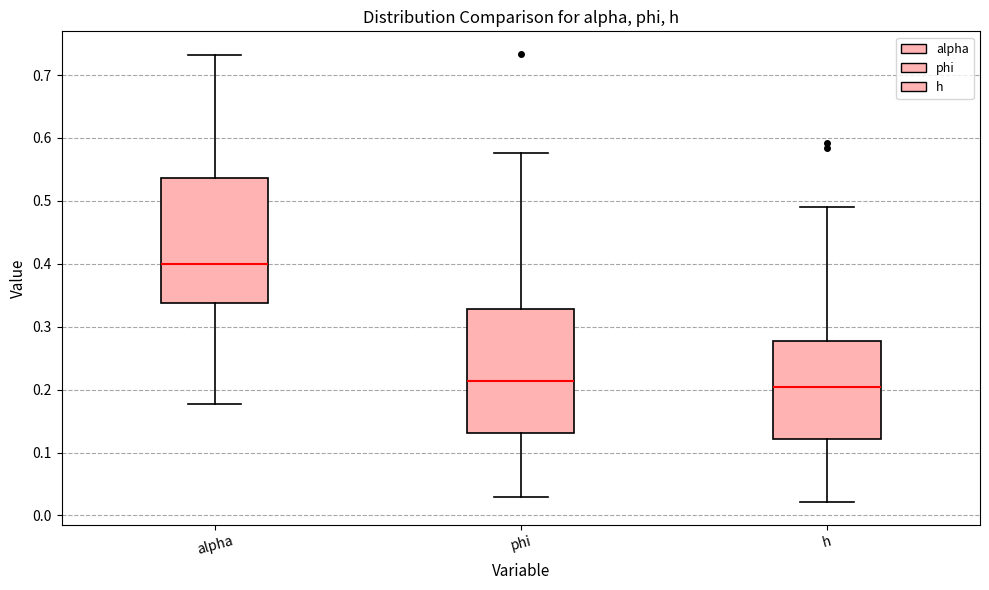

Reading left to right, read every box against the y-axis: the position of its median line, the range the box covers, and the ends of its whiskers. The values are not printed on the chart, so give them approximately, as read against the axis.

alpha: median 0.40, box 0.34 to 0.54, whiskers 0.18 to 0.73
phi: median 0.21, box 0.13 to 0.33, whiskers 0.03 to 0.58
h: median 0.20, box 0.12 to 0.28, whiskers 0.02 to 0.49